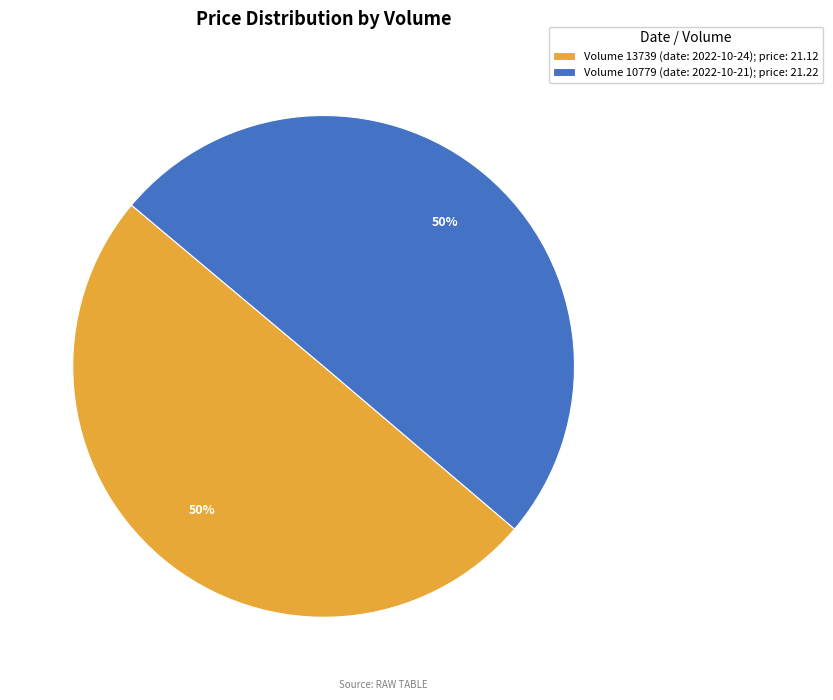

What is the ratio of the value at Volume 13739 (date: 2022-10-24); price: 21.12 to the value at Volume 10779 (date: 2022-10-21); price: 21.22?

1.0